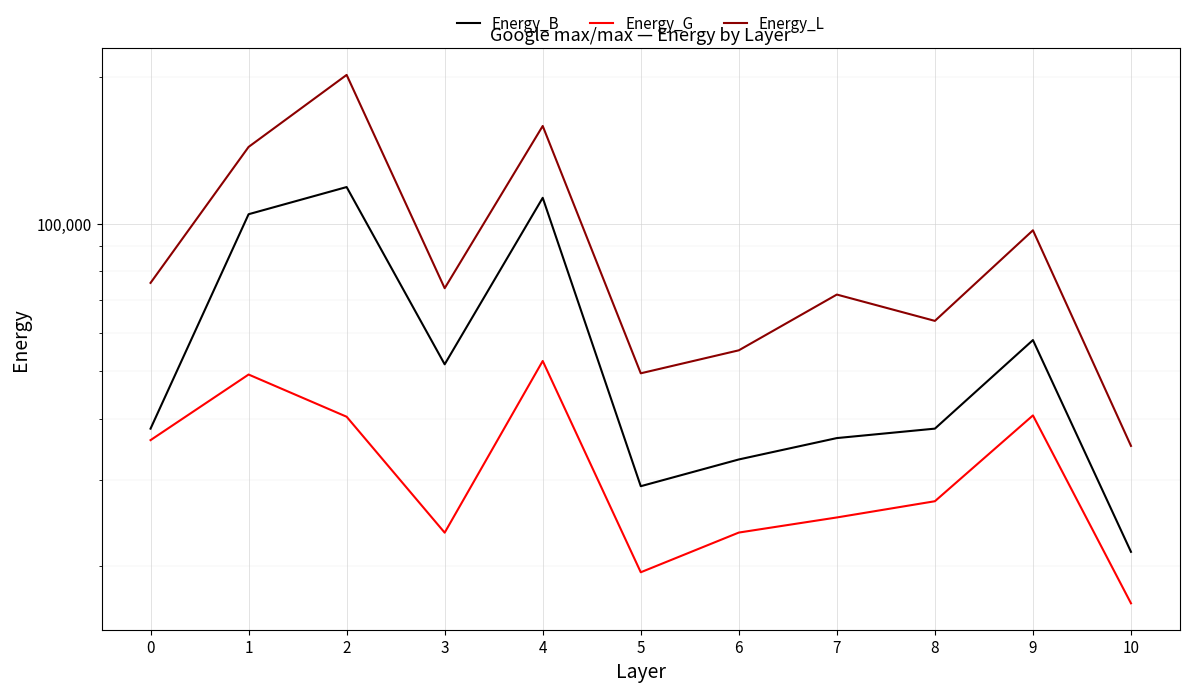

Reading right to left, what are all the values shown in this chart?

Energy_B: 10=21345.2	9=57903.2	8=38146.2	7=36486.5	6=32989.3	5=29083.0	4=113205.0	3=51651.6	2=119088.4	1=104779.5	0=38142.8
Energy_G: 10=16748.6	9=40598.3	8=27094.3	7=25099.8	6=23375.2	5=19386.5	4=52474.5	3=23363.9	2=40346.2	1=49223.5	0=36134.1
Energy_L: 10=35164.5	9=97131.8	8=63383.9	7=71754.4	6=55173.9	5=49510.8	4=158807.3	3=73929.8	2=202025.7	1=143883.7	0=75813.1